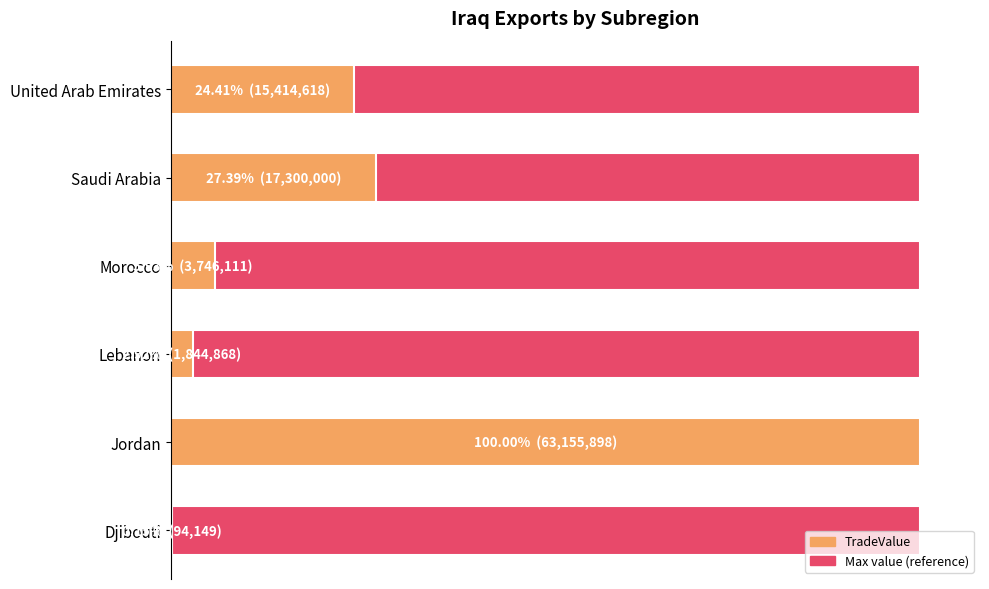

Are the bars horizontal?

Yes